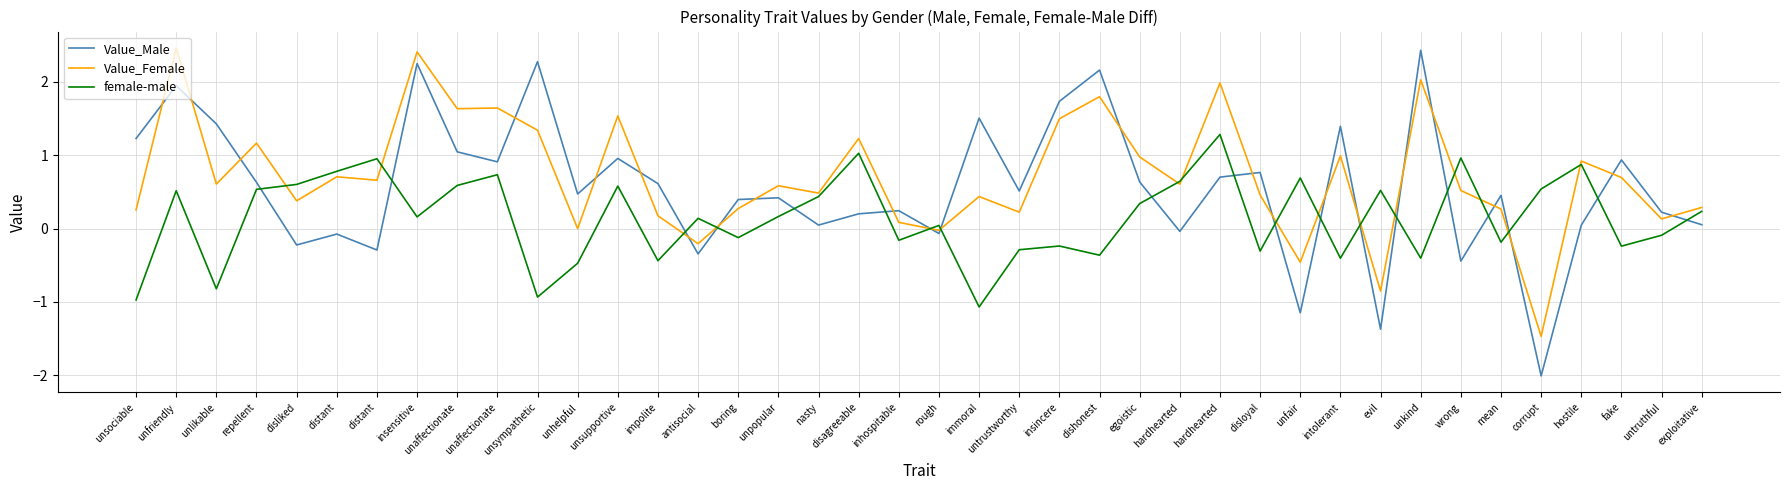

At which category does the chart reach its peak across all series?

unfriendly